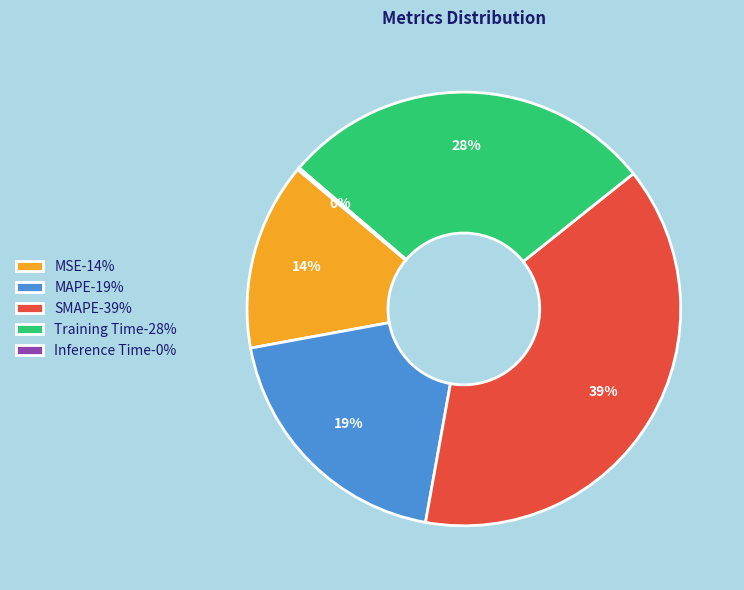

To the nearest percent, what is the difference between the MAPE-19% and MSE-14% slice percentages?

5%